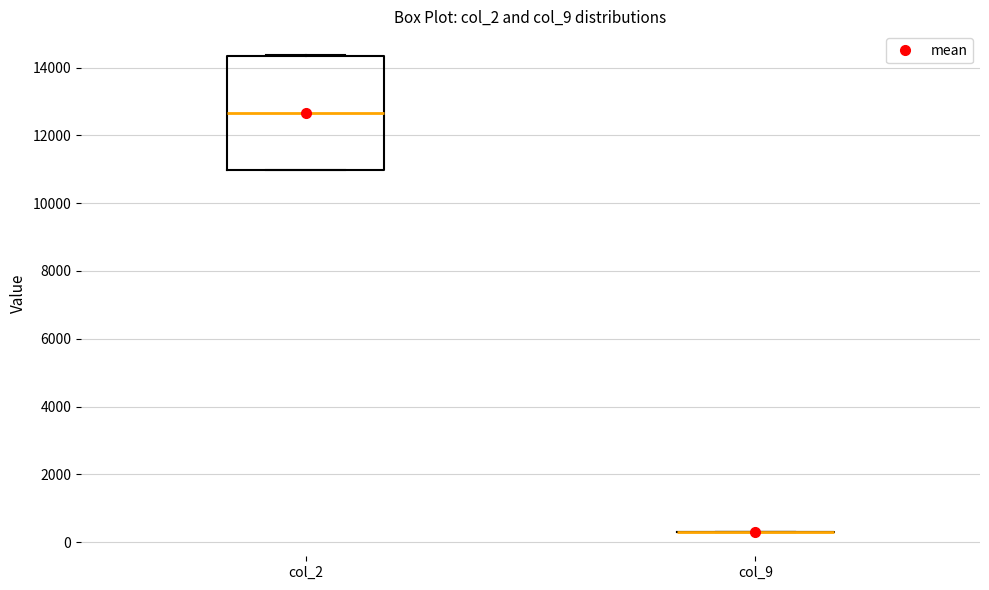

Reading left to right, read every box against the y-axis: the position of its median line, the range the box covers, and the ends of its whiskers. The values are not printed on the chart, so give them approximately, as read against the axis.

col_2: median 12600, box 11000 to 14400, whiskers 11000 to 14400
col_9: box collapsed to a line at 200, whiskers 200 to 200